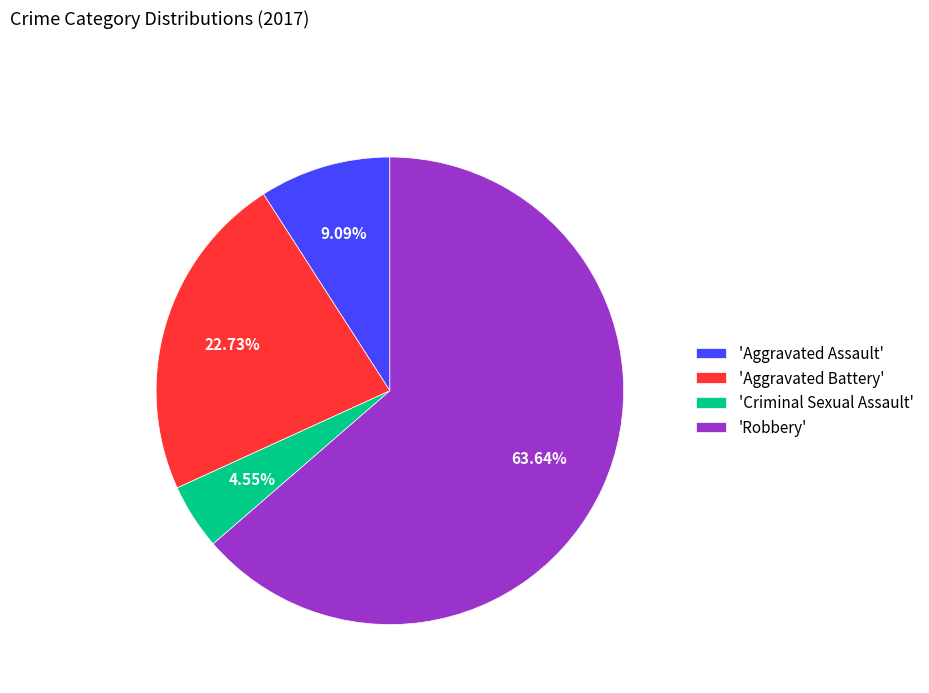

Which category has the smallest portion of the pie?

'Criminal Sexual Assault'